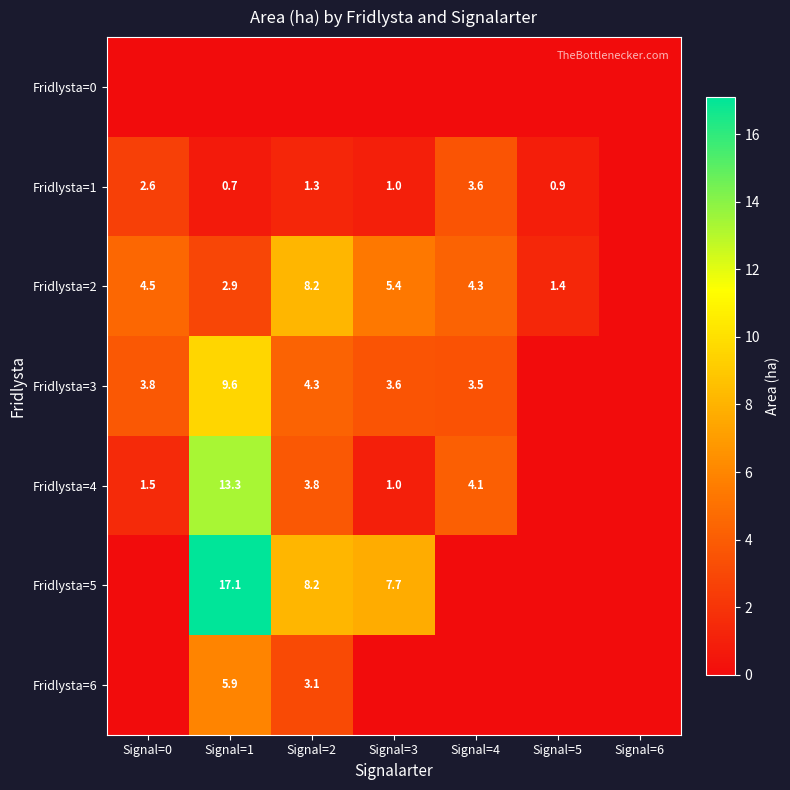

Is the value of Fridlysta=4 at Signal=0 greater than the value of Fridlysta=6 at Signal=1?

No